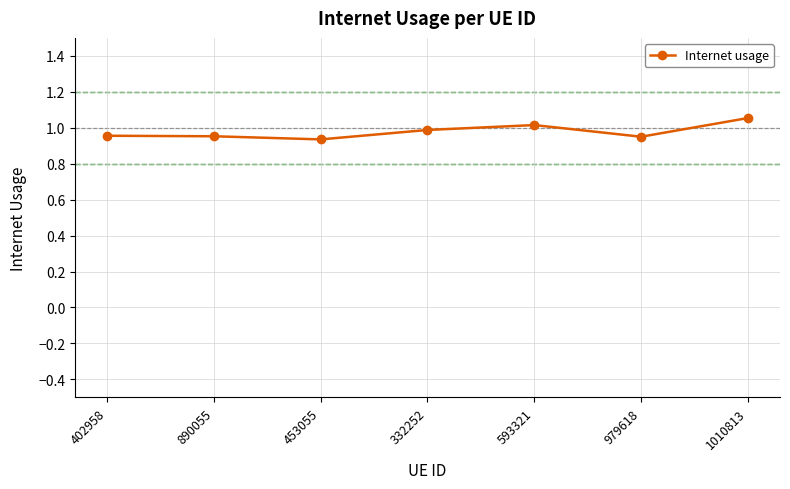

Does the chart have visible grid lines?

Yes